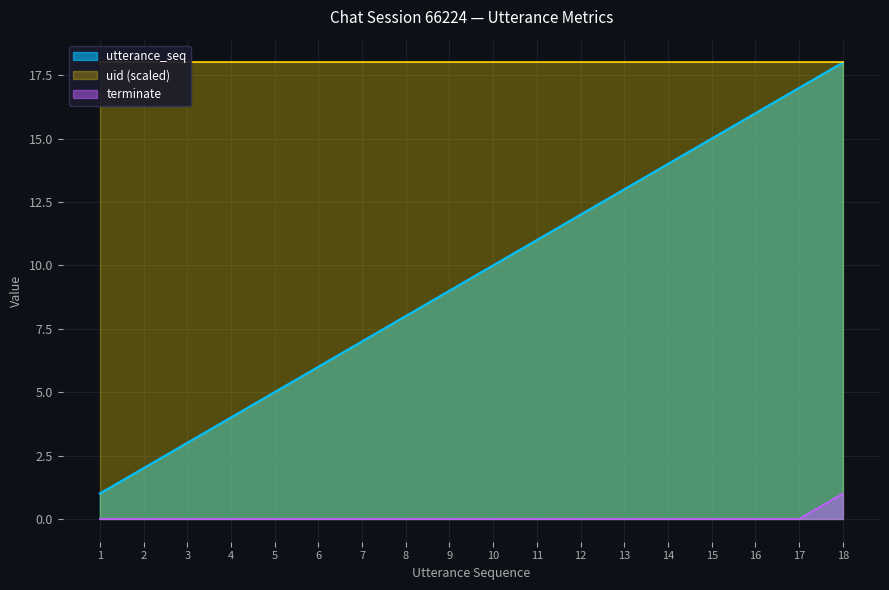

How many data points in utterance_seq are less than 10?

9